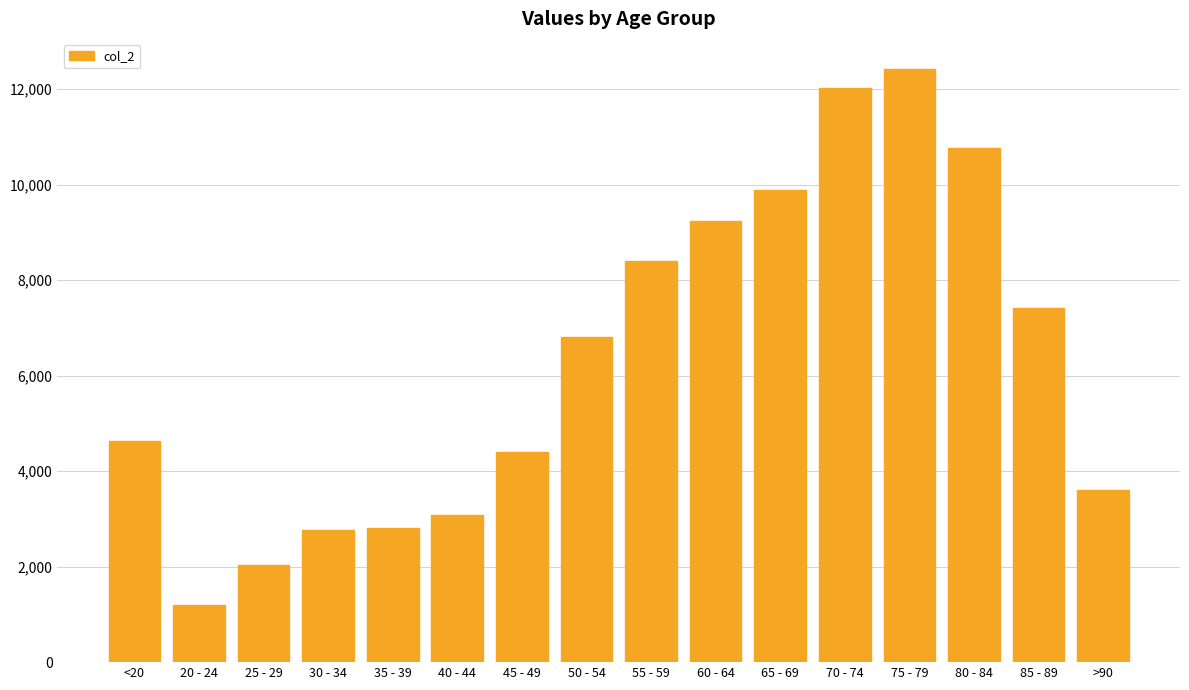

What is the value of the 7th bar from the left?

4396